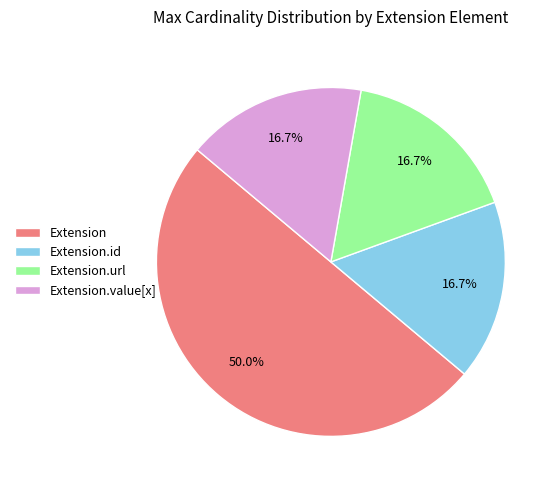

What is the largest slice in the pie chart?

Extension